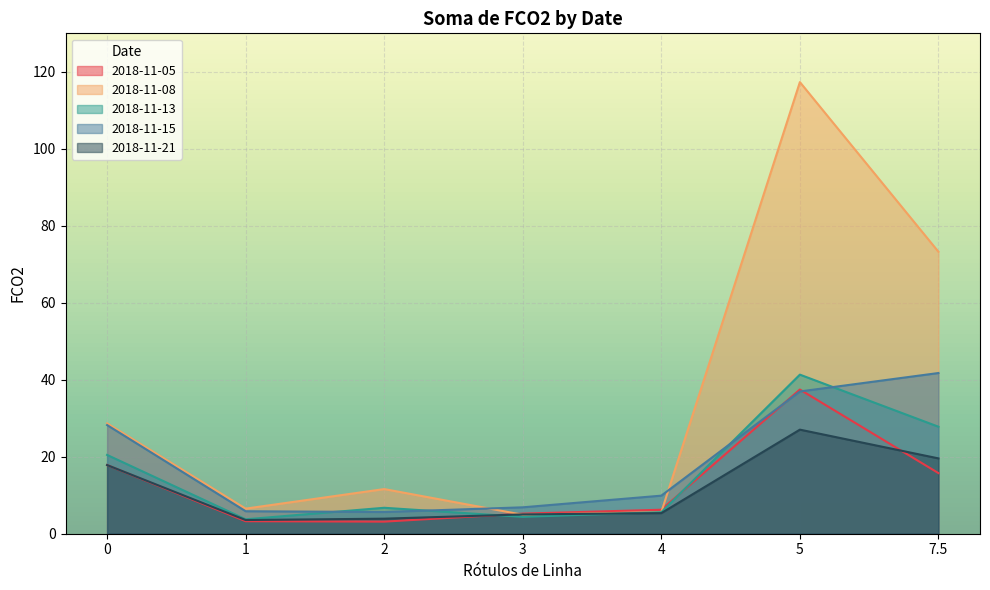

What value does the 2018-11-21 series have at 0?

17.8